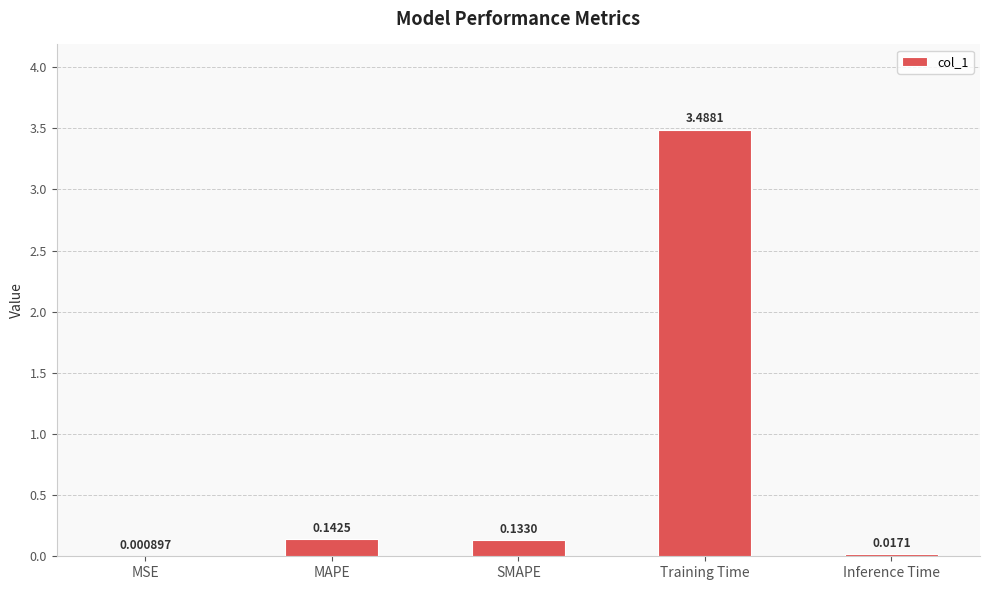

At which label is the value closest to 1?

MAPE